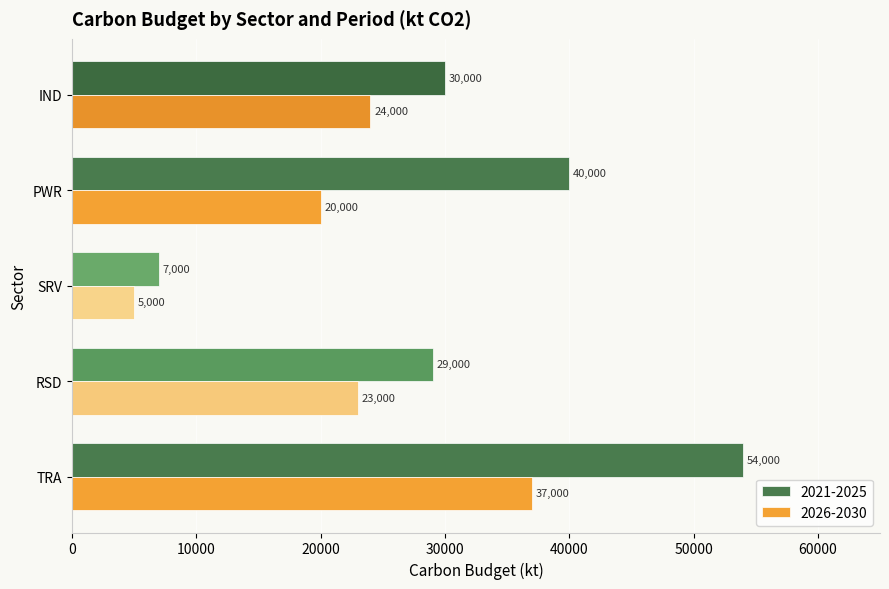

Which category has the lowest value in the 2021-2025 series?

SRV